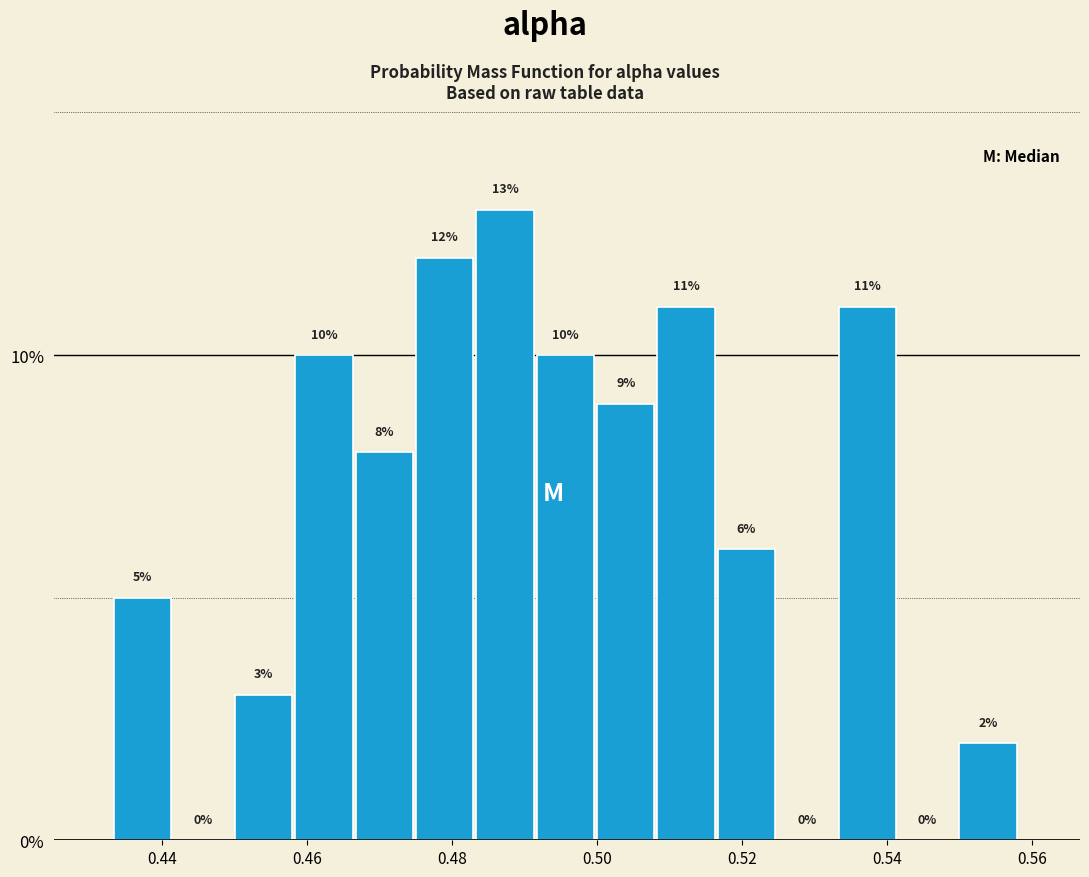

Reading left to right, transcribe this chart: for each bar, give the range it covers on the x-axis and its height. The bar edges are not printed on the chart, so give them approximately, as read against the axis.

0.434 to 0.442: 5
0.442 to 0.450: 0
0.450 to 0.458: 3
0.458 to 0.466: 10
0.466 to 0.476: 8
0.476 to 0.484: 12
0.484 to 0.492: 13
0.492 to 0.500: 10
0.500 to 0.508: 9
0.508 to 0.516: 11
0.516 to 0.524: 6
0.524 to 0.534: 0
0.534 to 0.542: 11
0.542 to 0.550: 0
0.550 to 0.558: 2